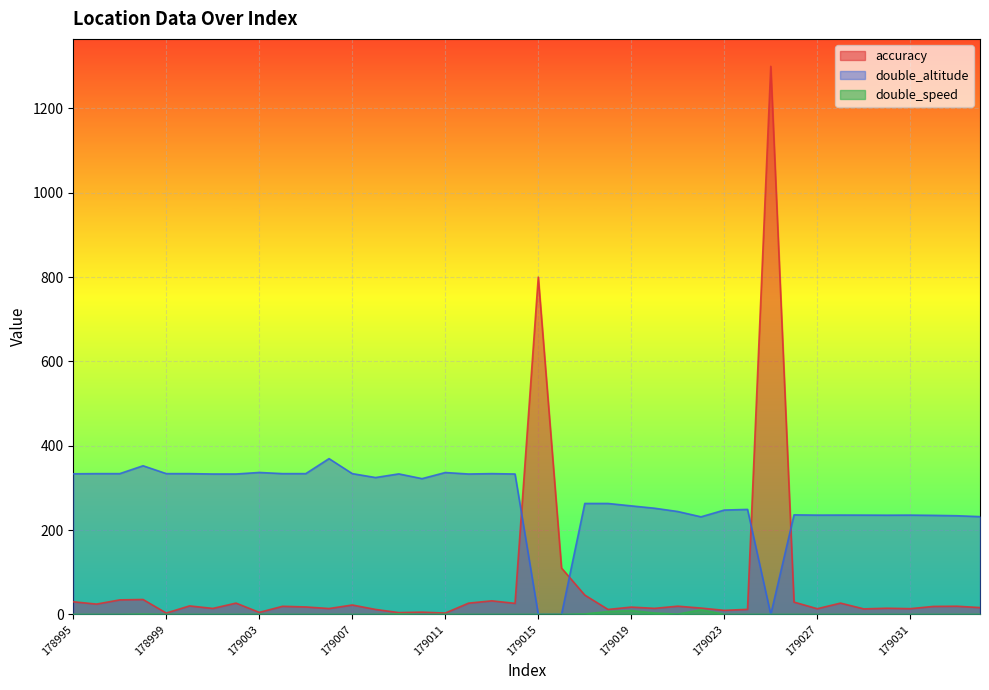

What is the value of the double_altitude point at the 13th from the left?

333.9